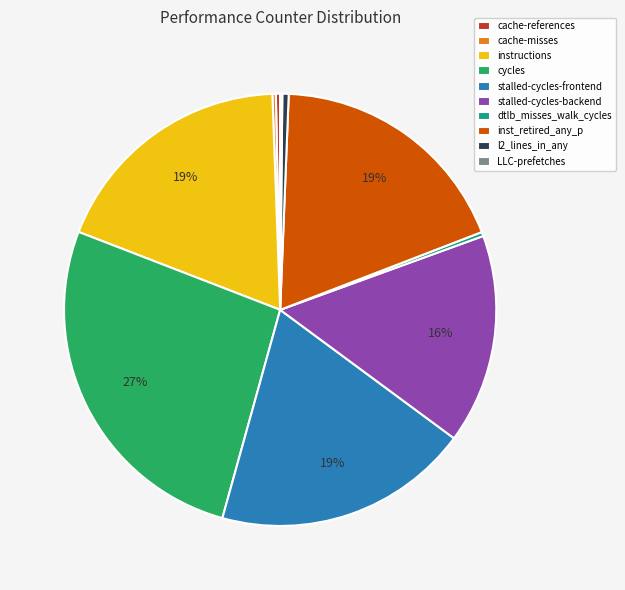

To the nearest percent, what is the average slice percentage?

10%